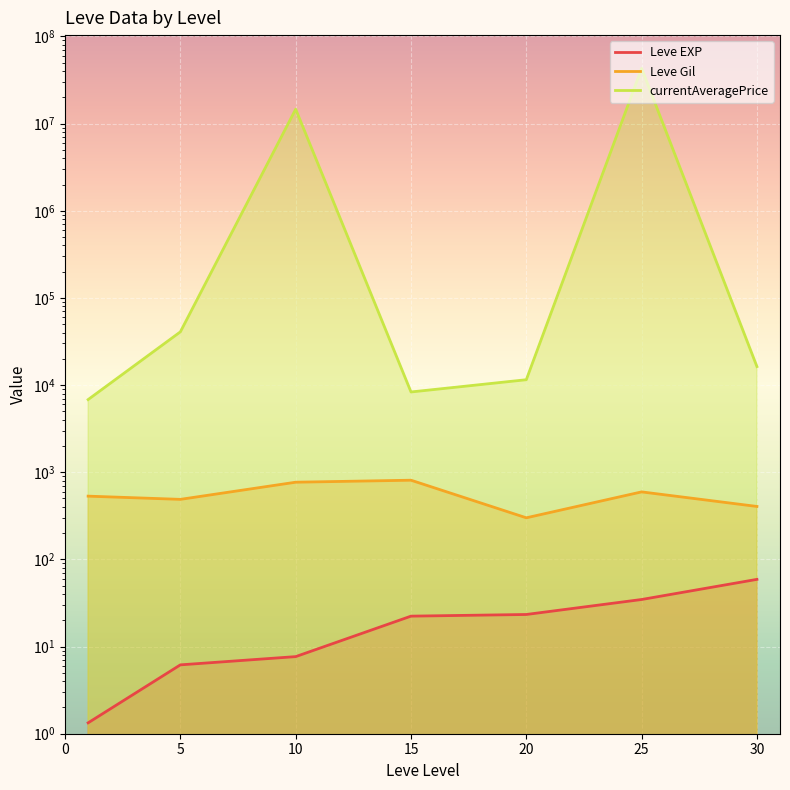

Count the number of categories in the chart.

7